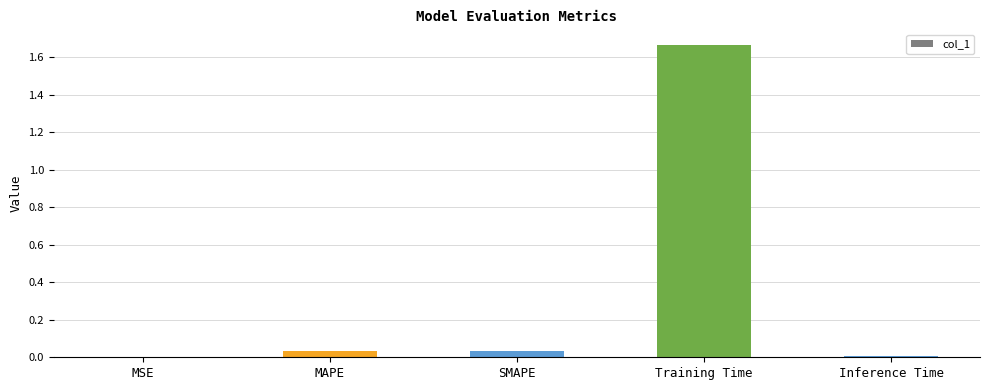

At which category does the chart reach its peak across all series?

Training Time